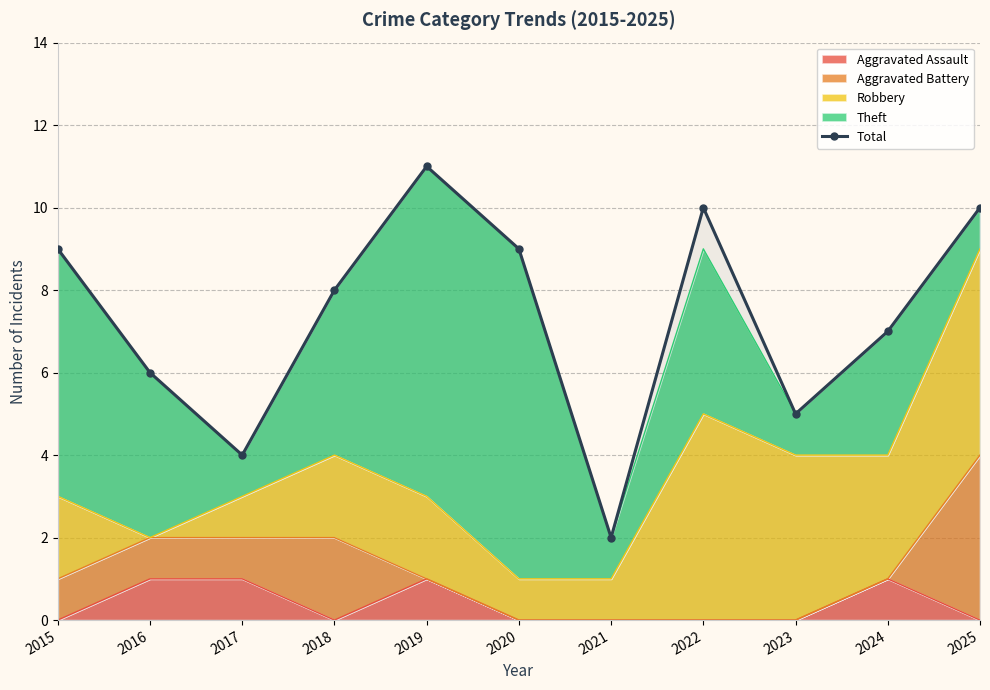

What is the ratio of the value at 2015 to the value at 2025?

0.9